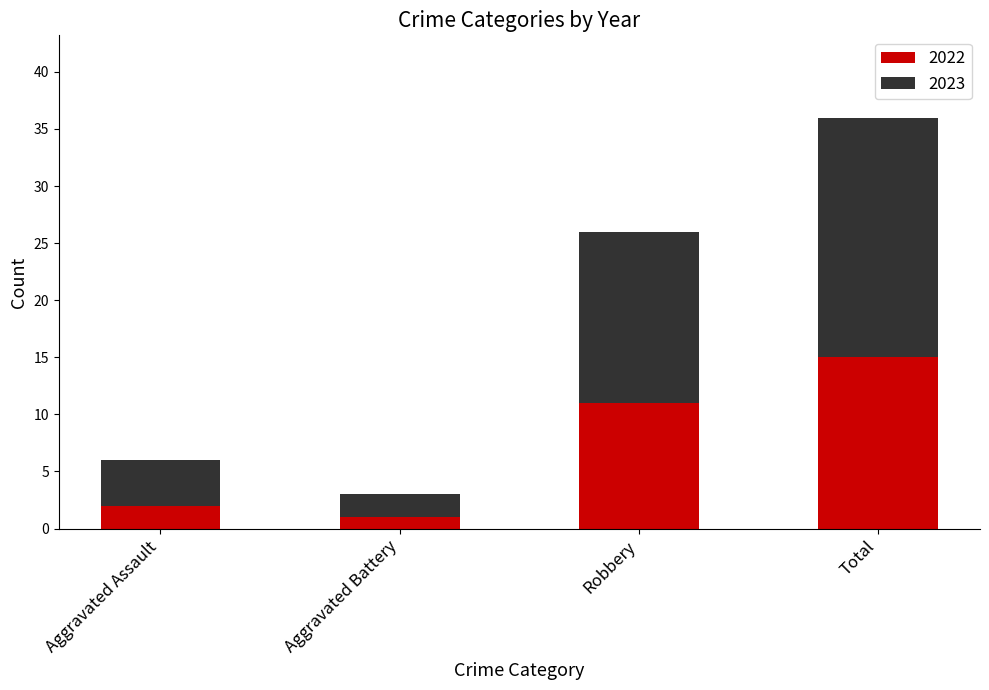

How many bars are there in total?

4